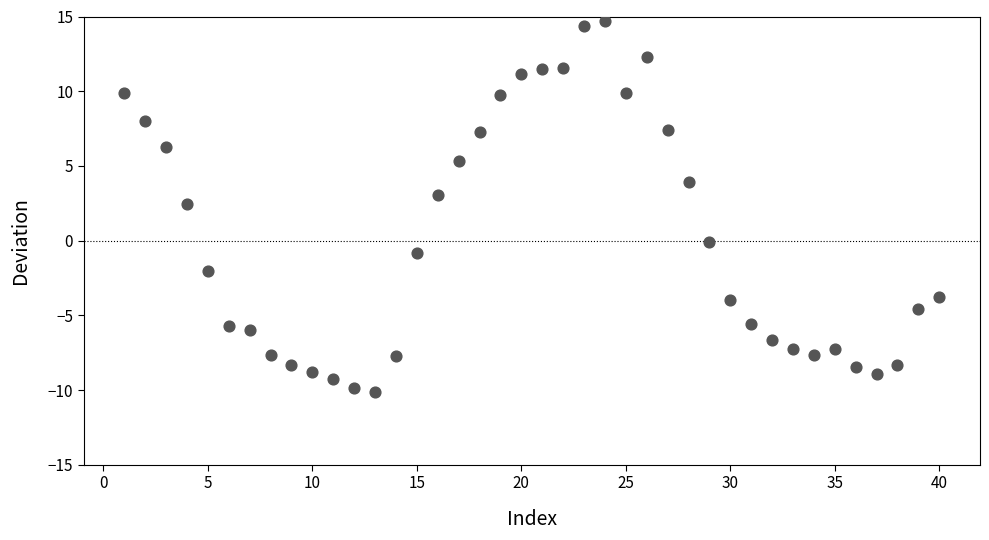

What is the range of X values (max minus min)?

39.0